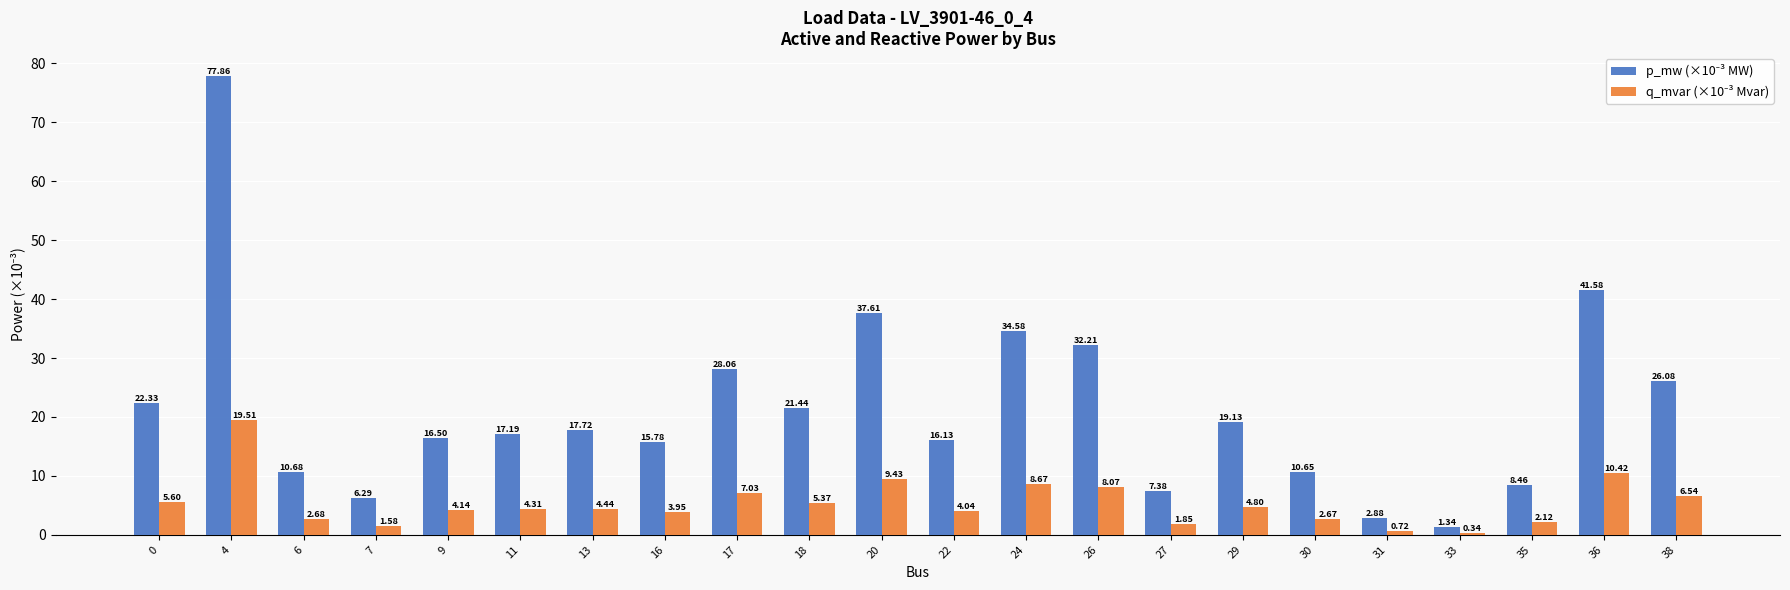

What is the spread (max minus min) of values at 6?

8.0